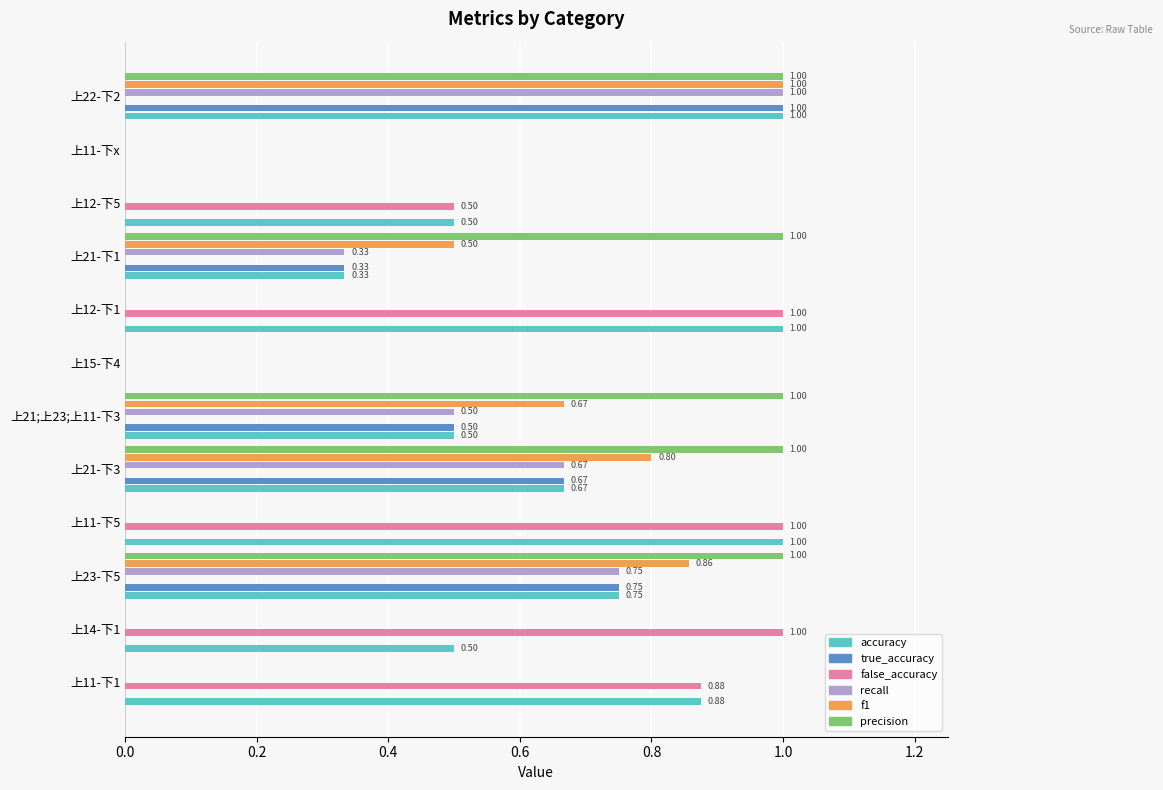

What is the total value across all series at 上21-下3?

3.8